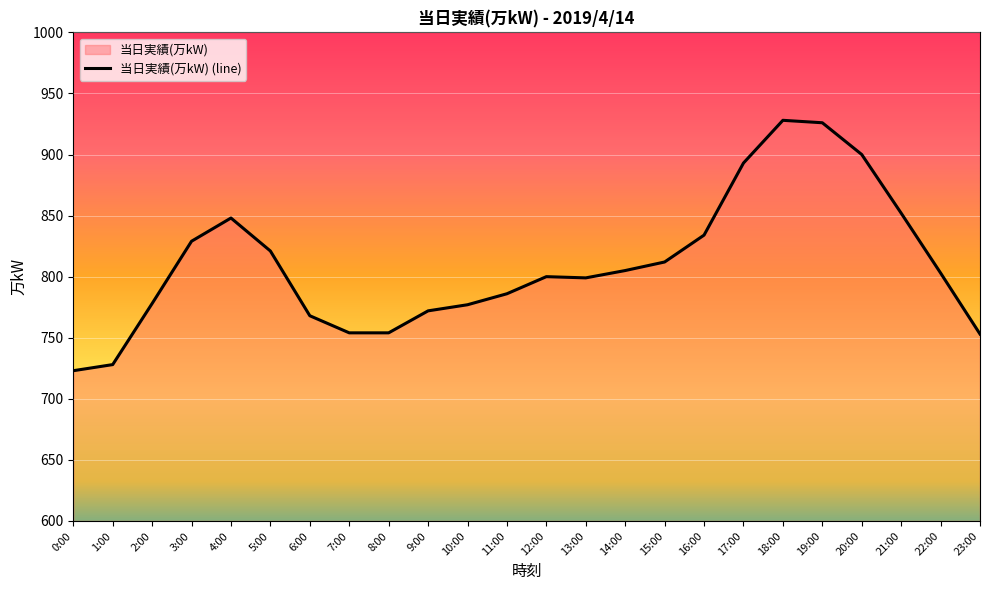

The chart shows a value of 805 at 14:00. True or false?

True